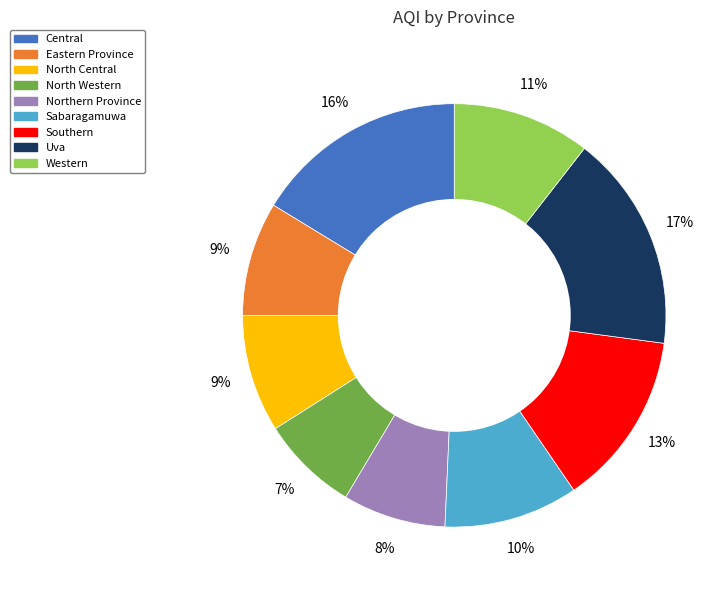

How many segments does this pie chart have?

9